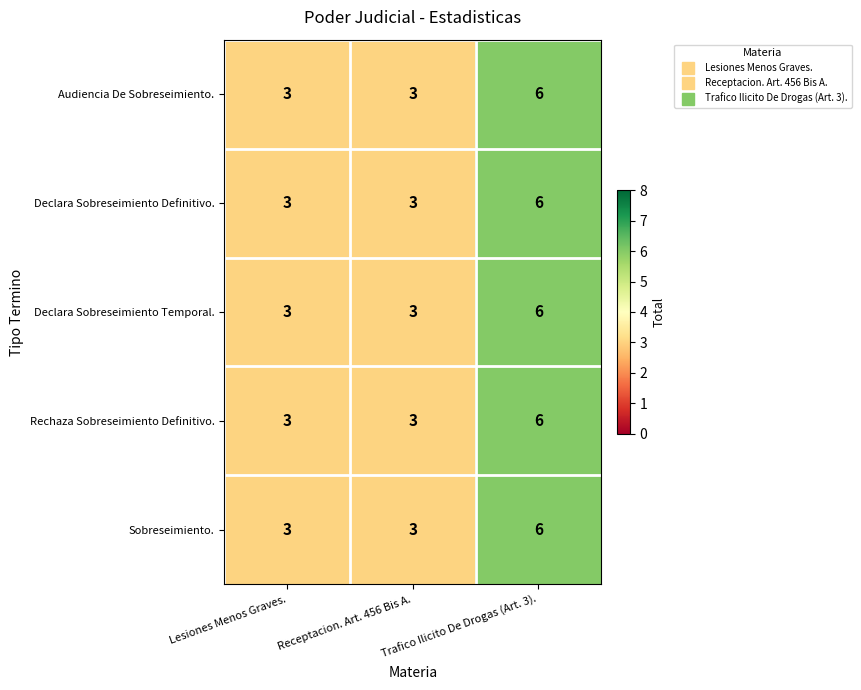

Count the number of categories in the chart.

3